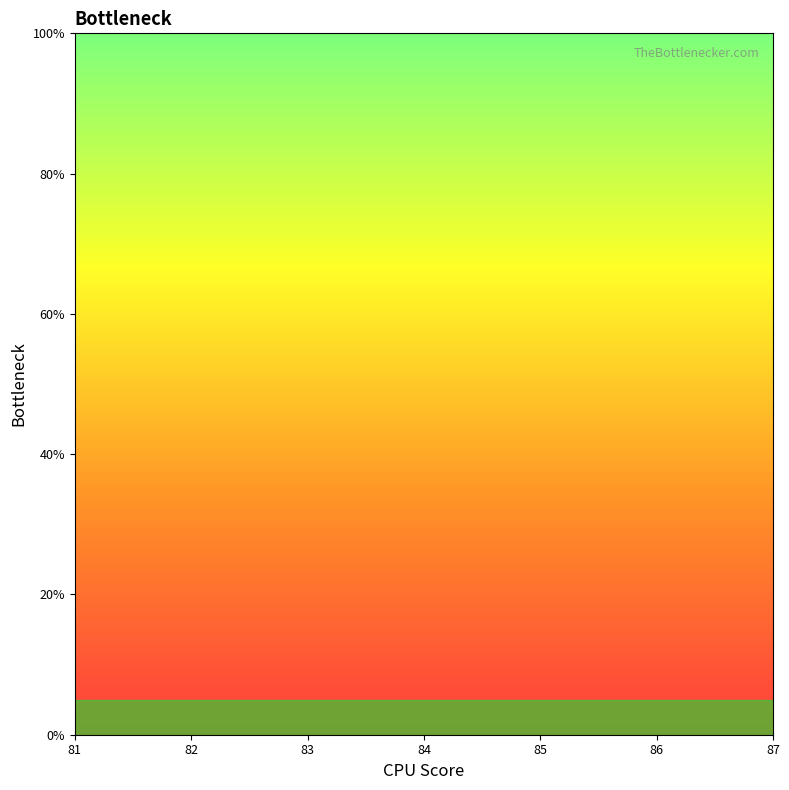

Is this an area chart (filled region under the line)?

No